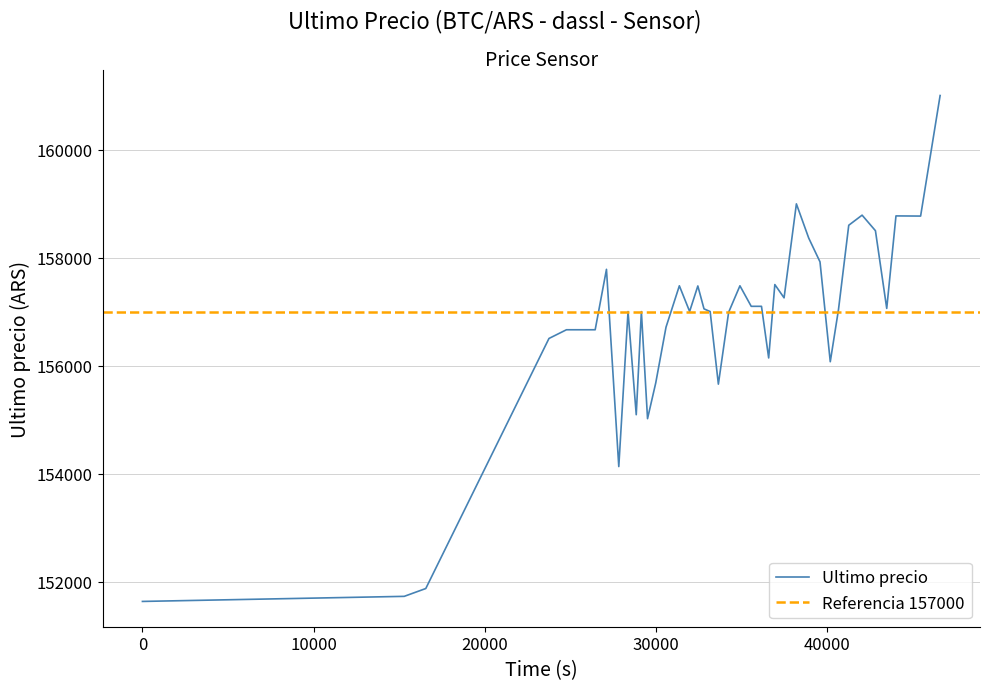

What is the value of the 34th point from the left?

158598